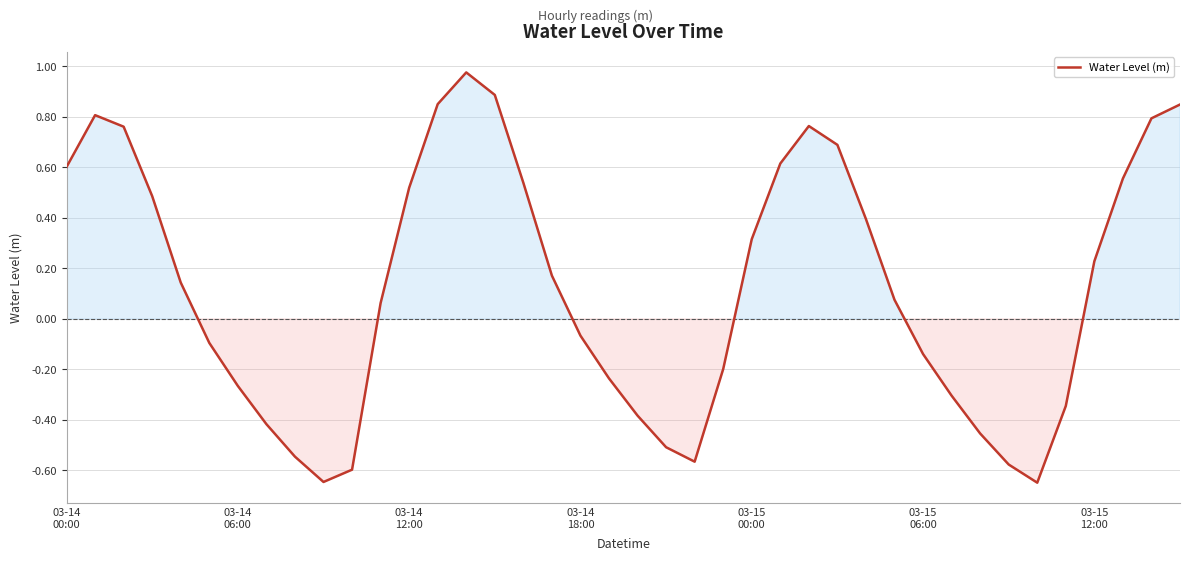

What is the difference between the maximum and minimum values?

1.6